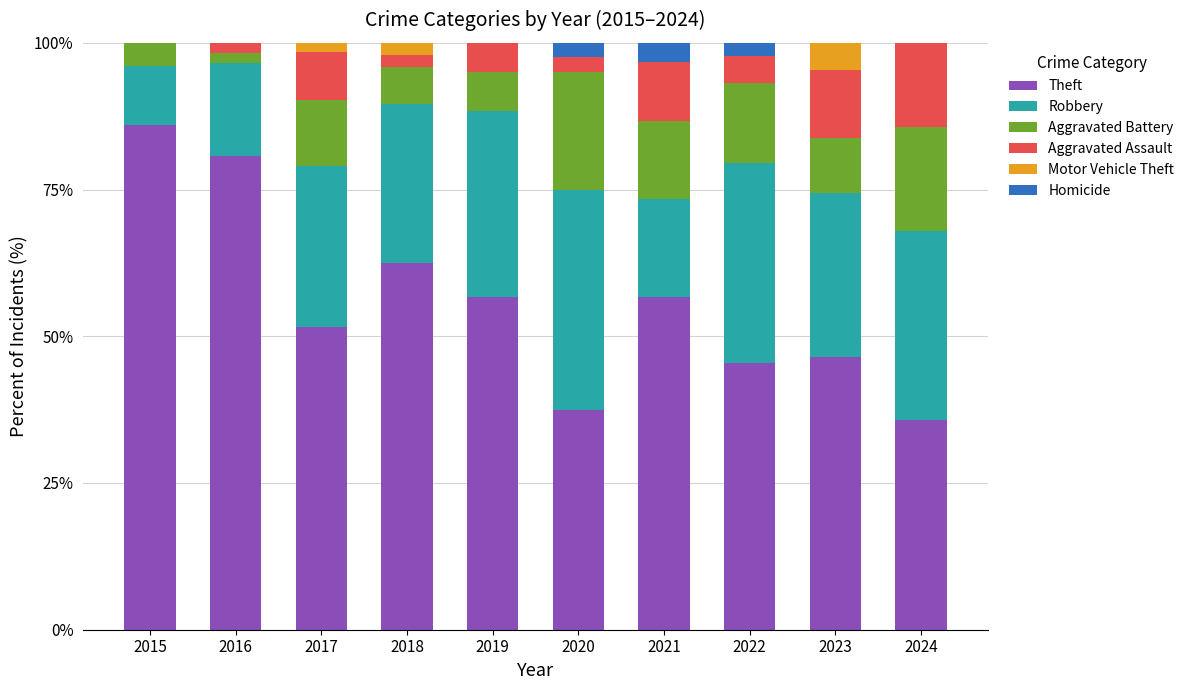

What is the total value across all series at 2021?

100.0